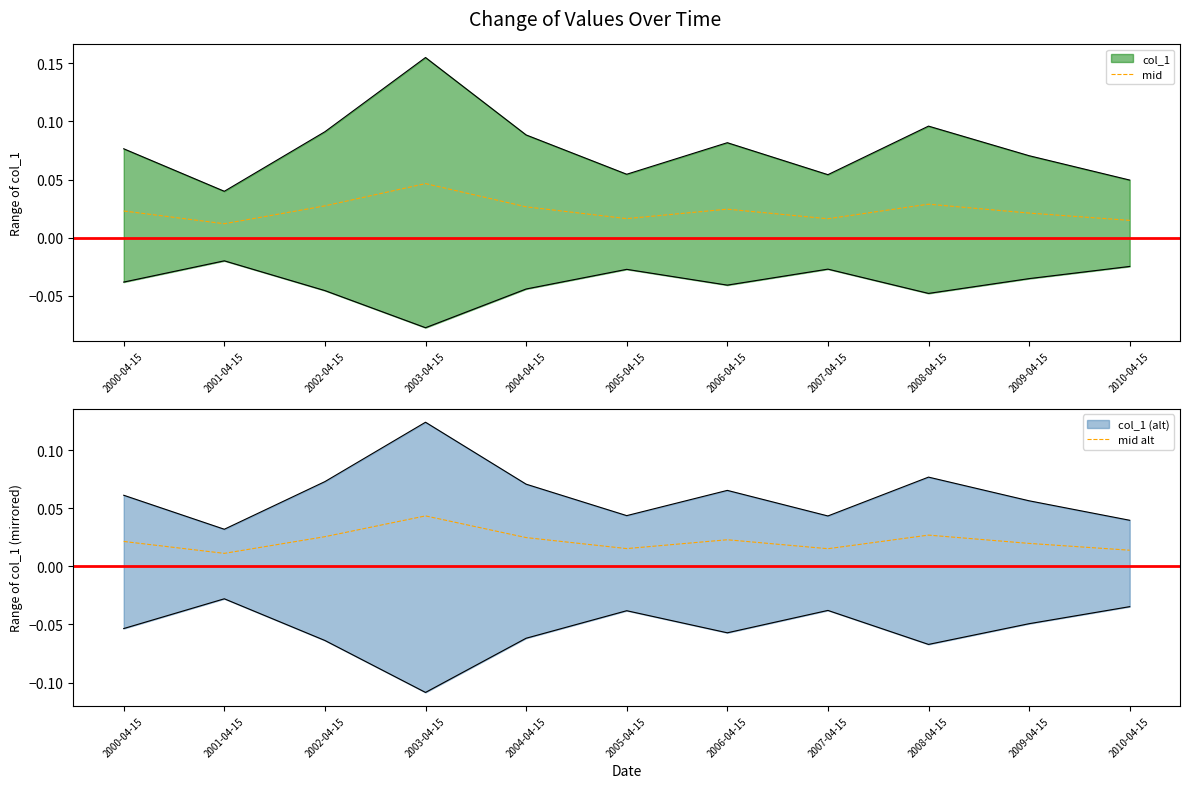

Is this an area chart (filled region under the line)?

No